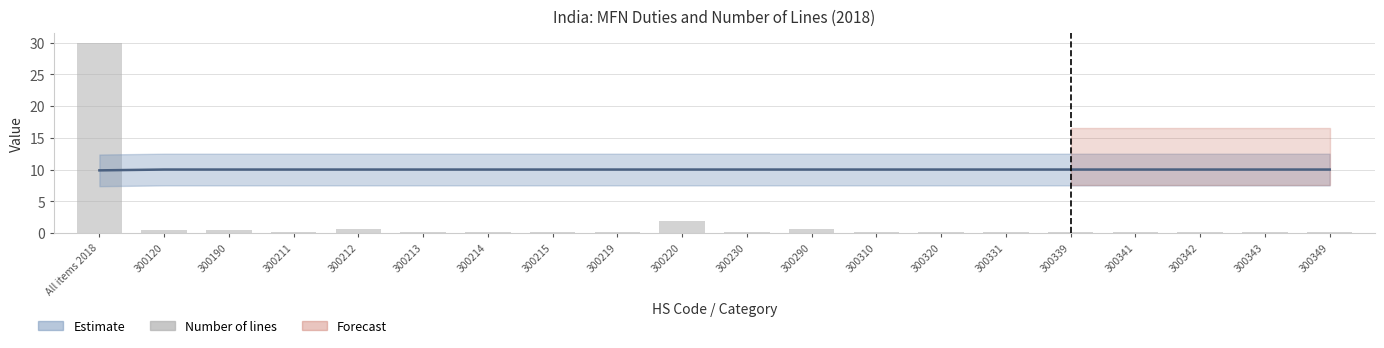

What is the greatest value displayed?

30.0